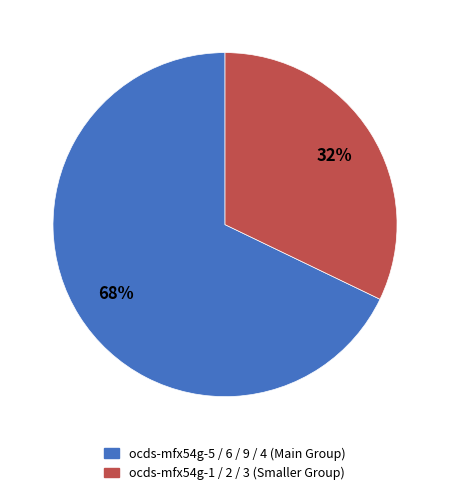

To the nearest percent, what is the average slice percentage?

50%